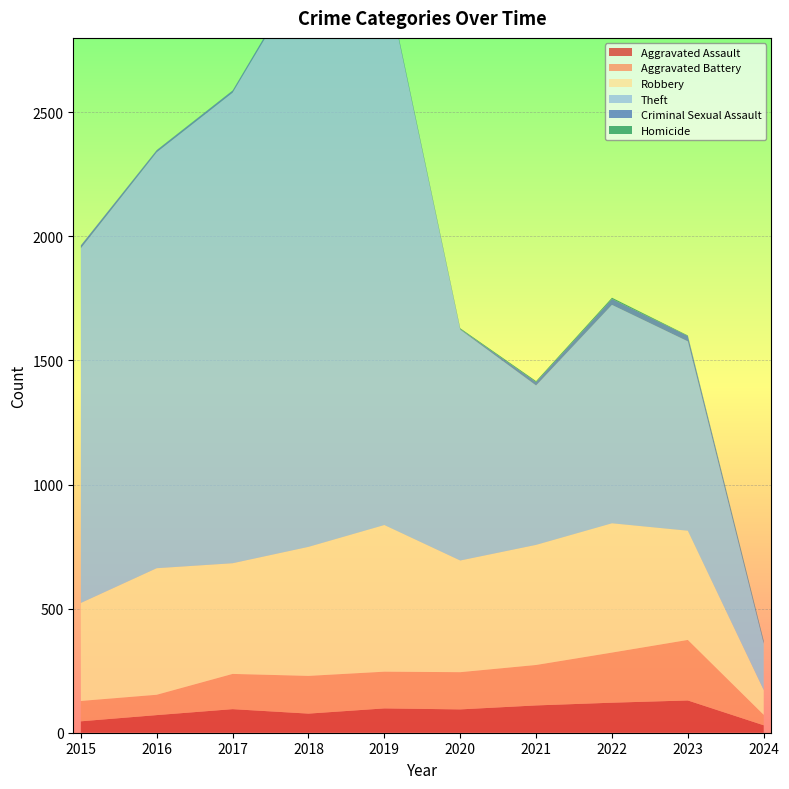

Reading left to right, transcribe all the data shown in this chart.

Aggravated Assault: 2015=46	2016=71	2017=95	2018=77	2019=98	2020=94	2021=110	2022=121	2023=130	2024=30
Aggravated Battery: 2015=82	2016=82	2017=142	2018=152	2019=148	2020=150	2021=163	2022=202	2023=244	2024=42
Robbery: 2015=395	2016=510	2017=446	2018=520	2019=591	2020=450	2021=484	2022=521	2023=440	2024=100
Theft: 2015=1429	2016=1676	2017=1896	2018=2342	2019=2230	2020=930	2021=642	2022=880	2023=763	2024=187
Criminal Sexual Assault: 2015=12	2016=8	2017=8	2018=11	2019=8	2020=3	2021=14	2022=24	2023=22	2024=9
Homicide: 2015=0	2016=1	2017=1	2018=1	2019=2	2020=3	2021=4	2022=5	2023=2	2024=2